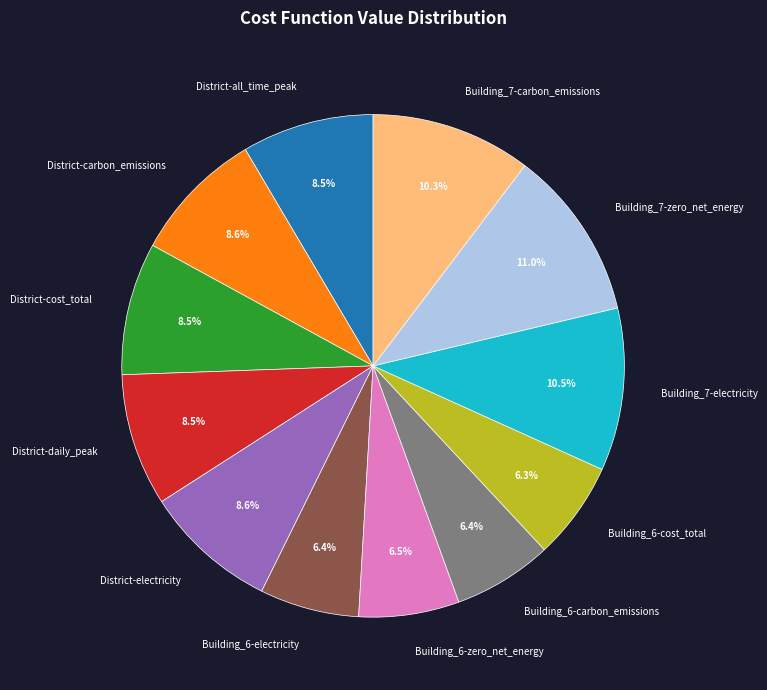

Does any single category account for the majority?

No